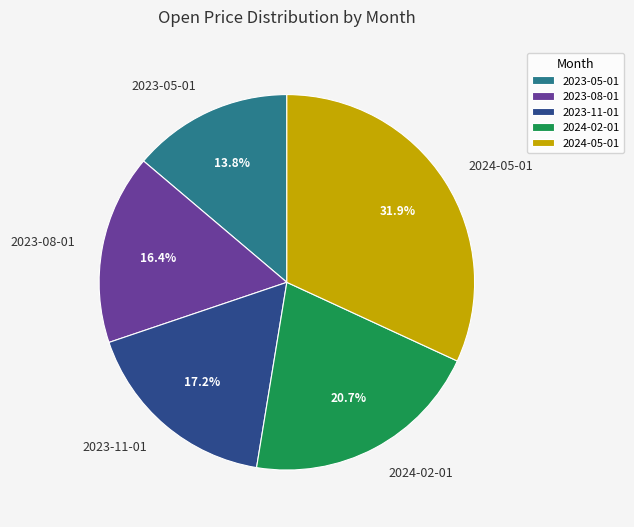

Approximately how many times larger is the value at 2024-02-01 compared to 2023-11-01?

1.2